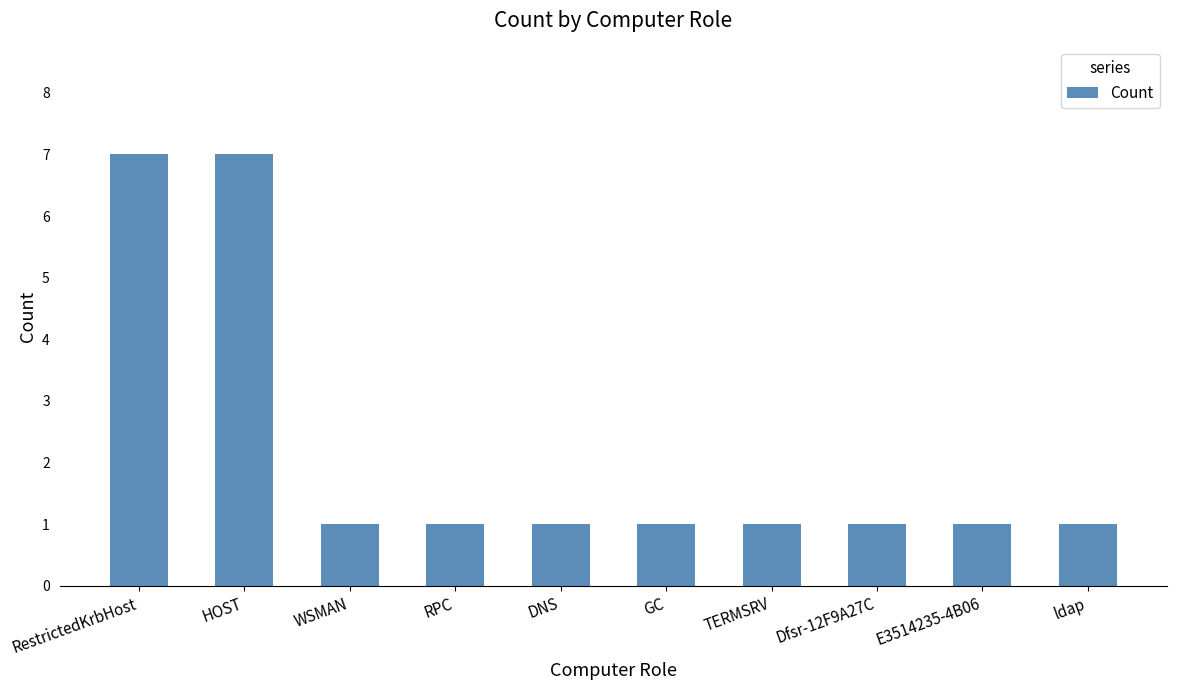

Are the bars grouped side by side (vs. stacked)?

No